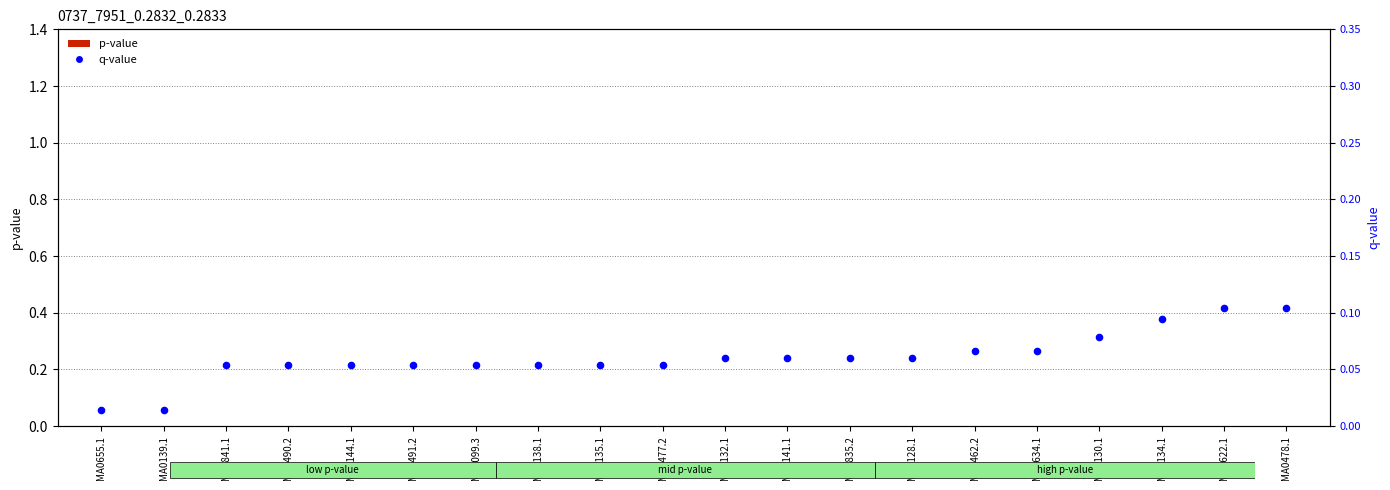

Which series contains the highest Y value?

q-value